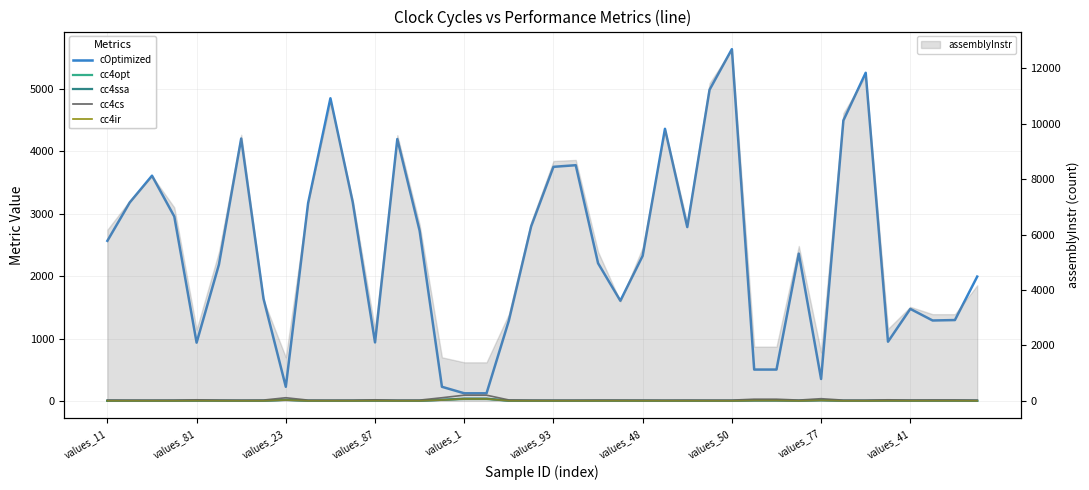

What is the lowest value of the assemblyInstr series?

1390